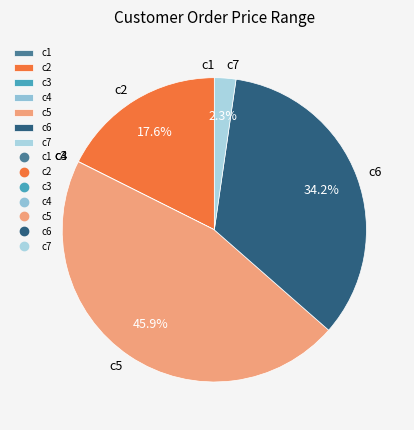

Which category has the biggest portion of the pie?

c5